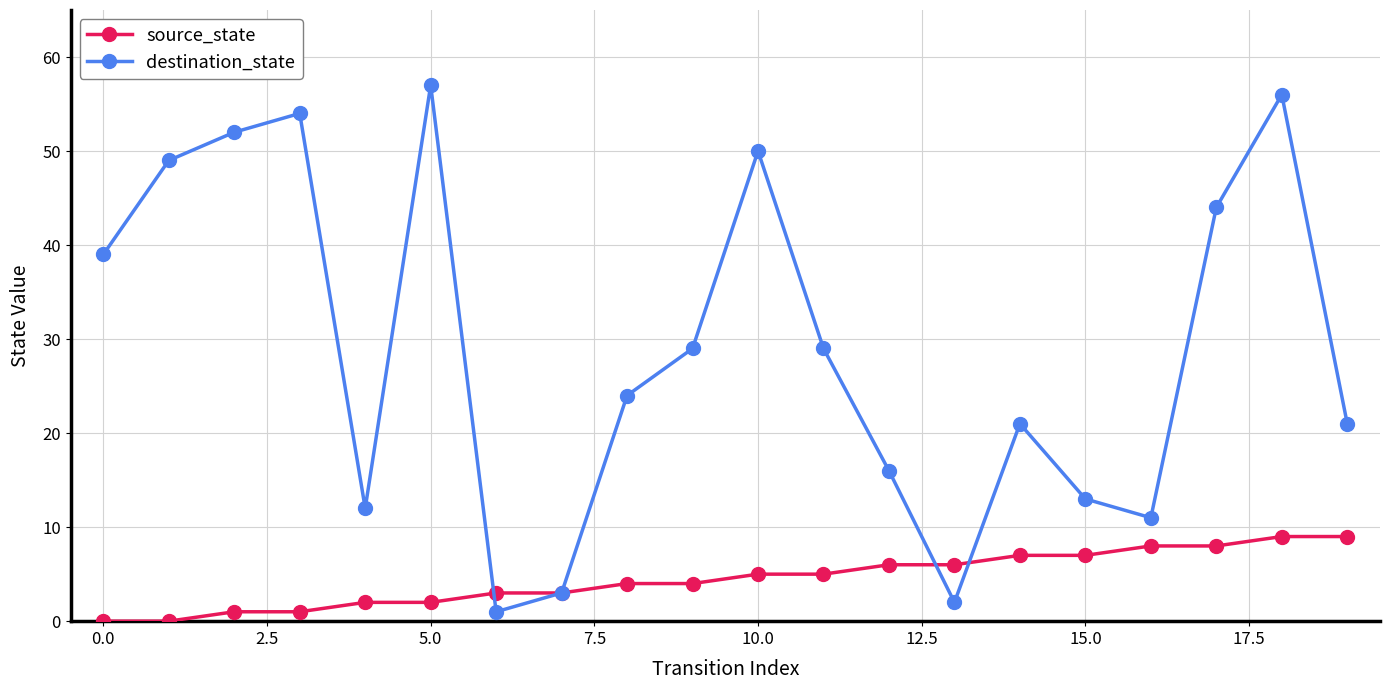

What is the highest value of the destination_state series?

57